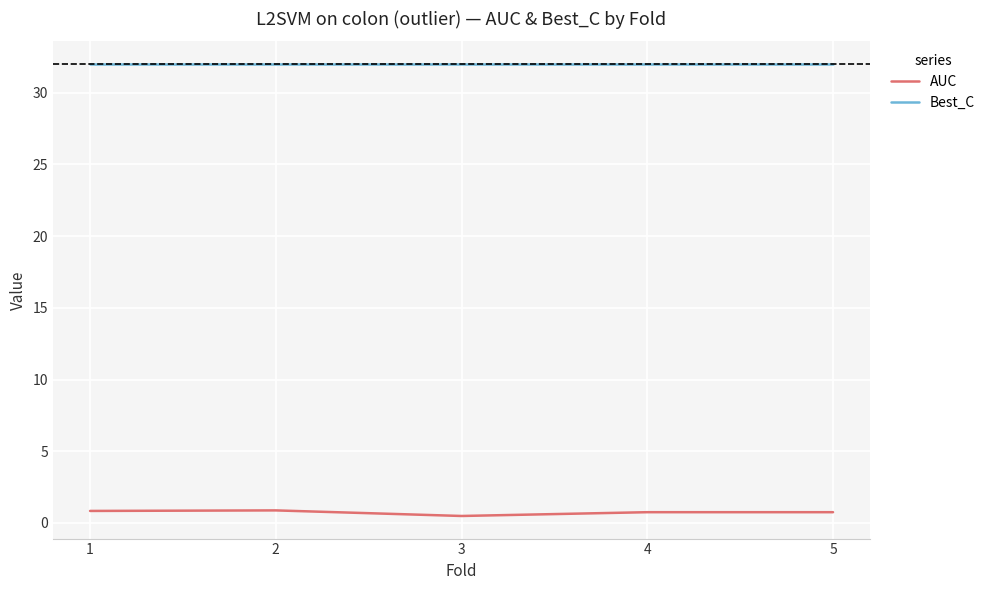

What is the total value across all series at 4?

32.8